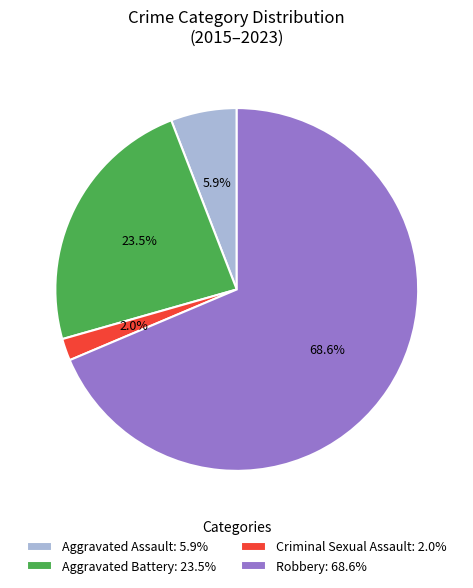

Between Aggravated Assault: 5.9% and Robbery: 68.6%, which is larger?

Robbery: 68.6%